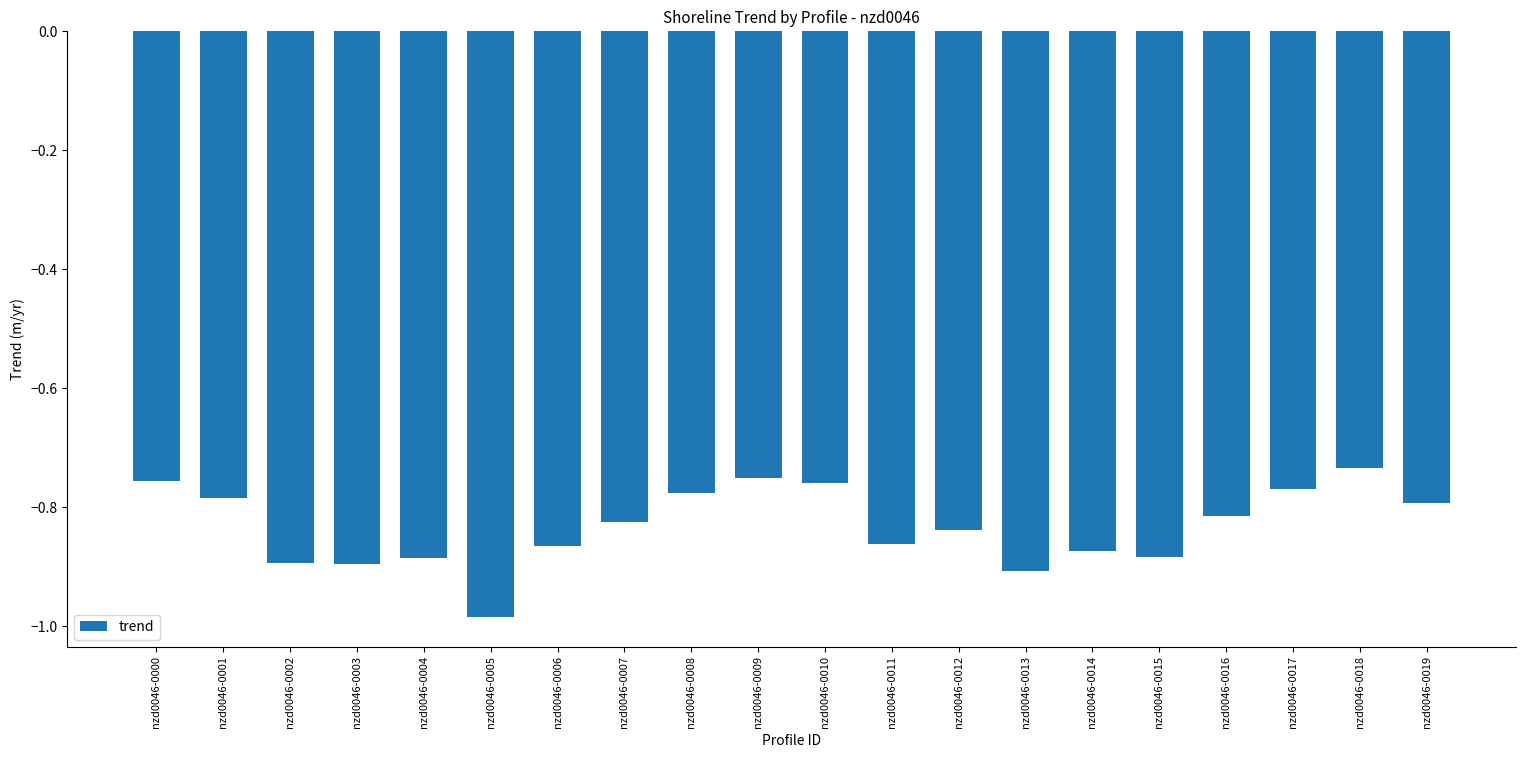

Which category has the lowest value across all series?

nzd0046-0005